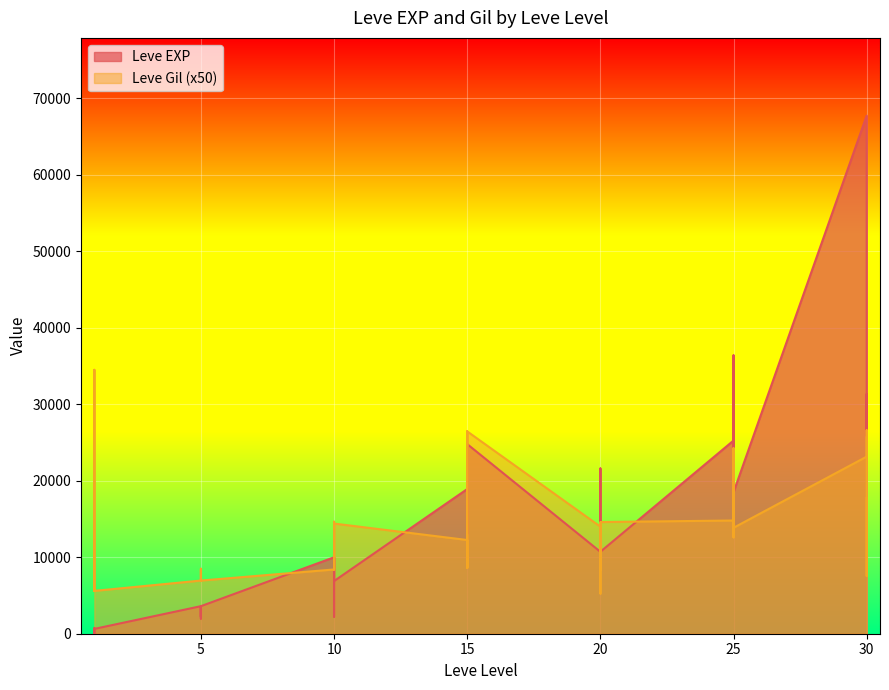

In Leve Gil, how many points are higher than both neighbors (excluding endpoints)?

12